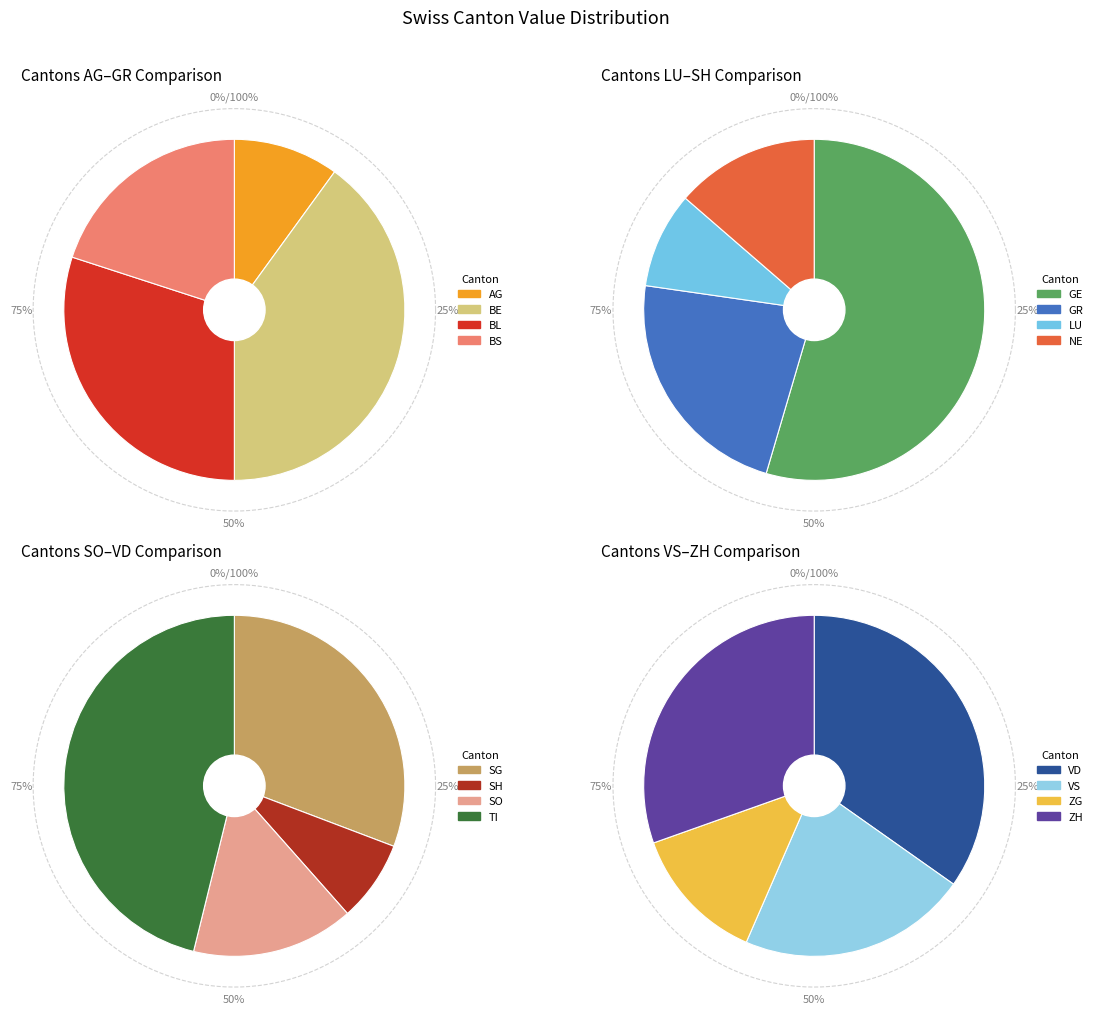

Do SO and VD together represent more than half of the pie?

No